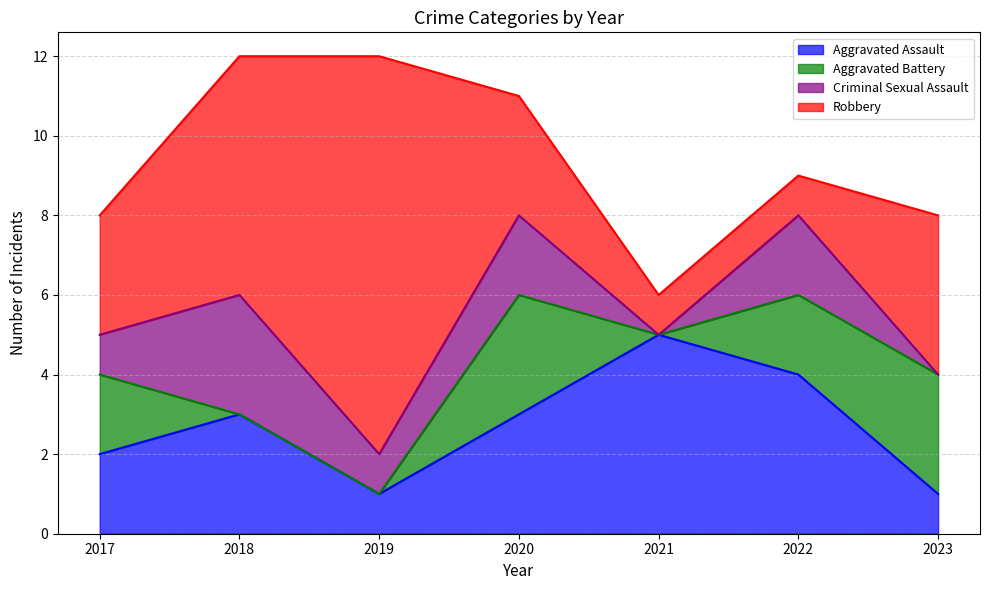

In Aggravated Battery, how many points are higher than both neighbors (excluding endpoints)?

1